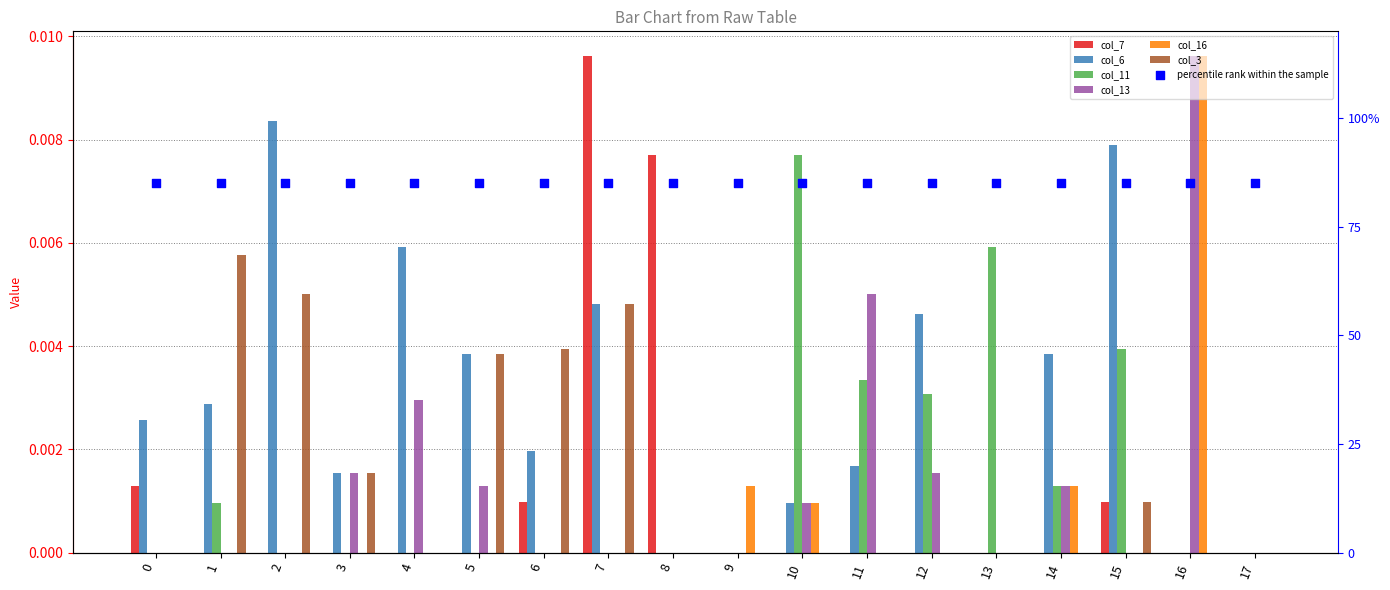

Which series contains the highest Y value?

col_7